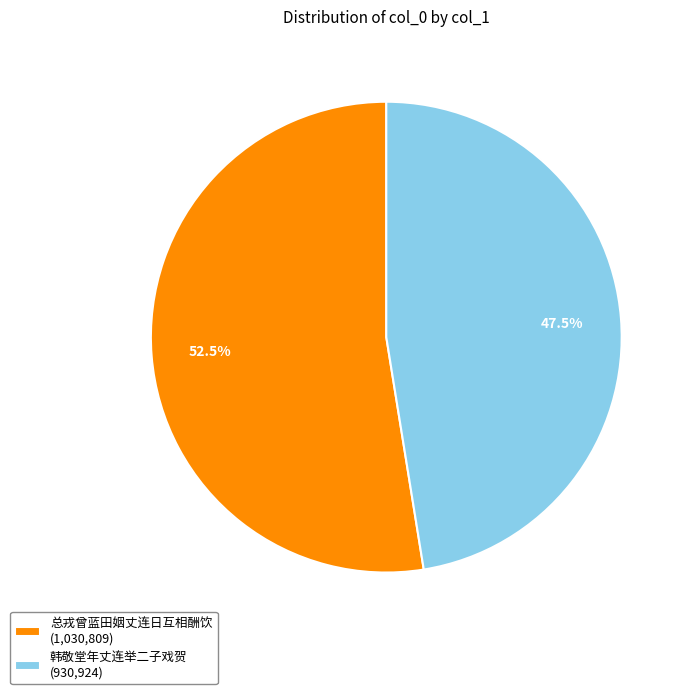

Which category has the smallest portion of the pie?

韩敬堂年丈连举二子戏贺 (930,924)